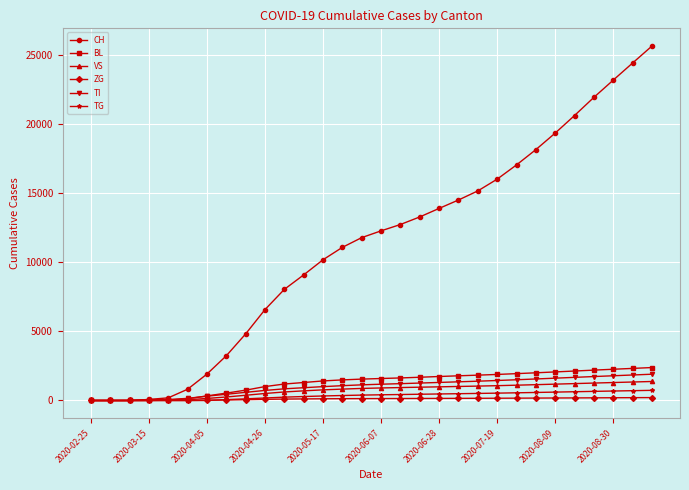

Which series has the largest total across all categories?

CH